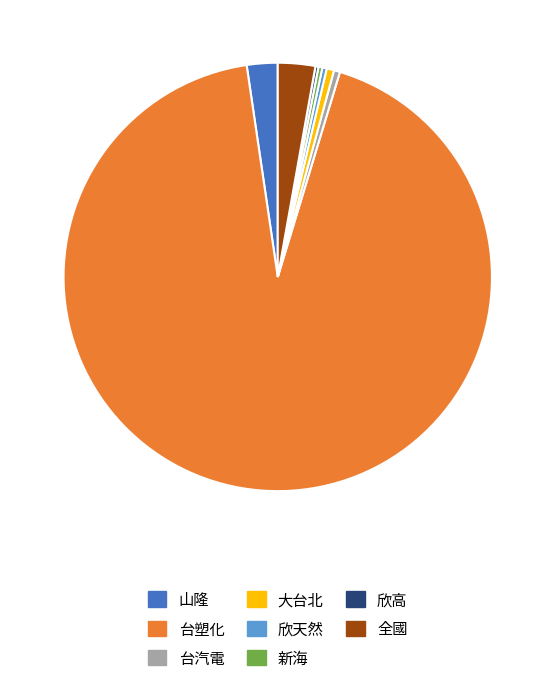

Is there any slice that represents more than half of the pie?

Yes